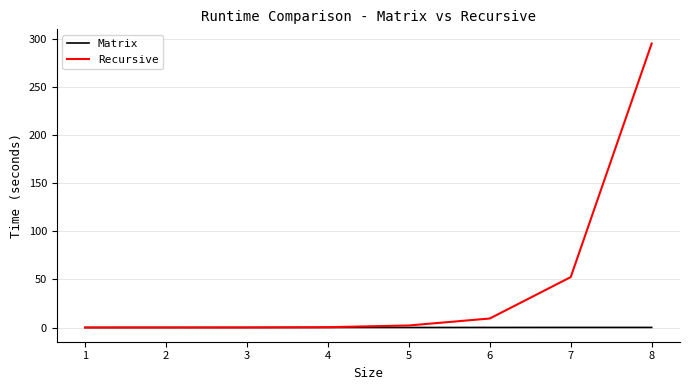

List the series in order of their overall mean, lowest first.

Matrix, Recursive